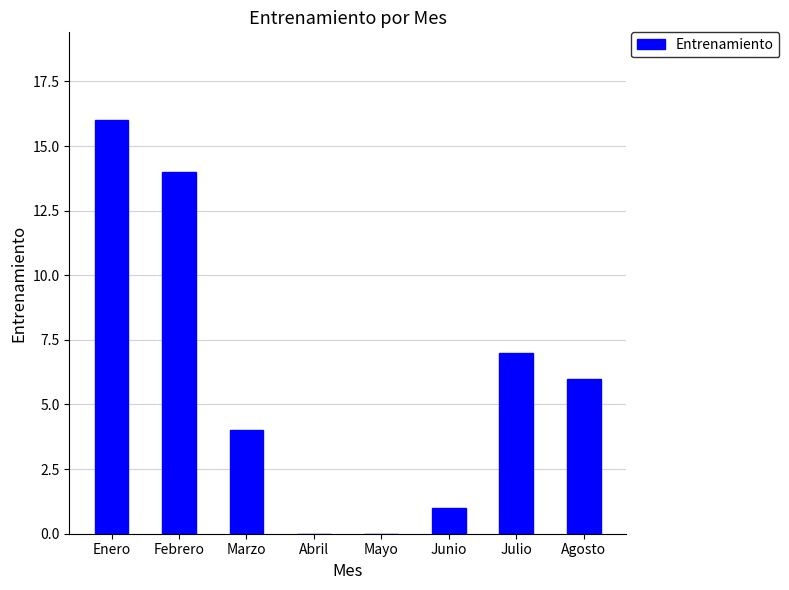

Between Febrero and Junio, which is larger?

Febrero